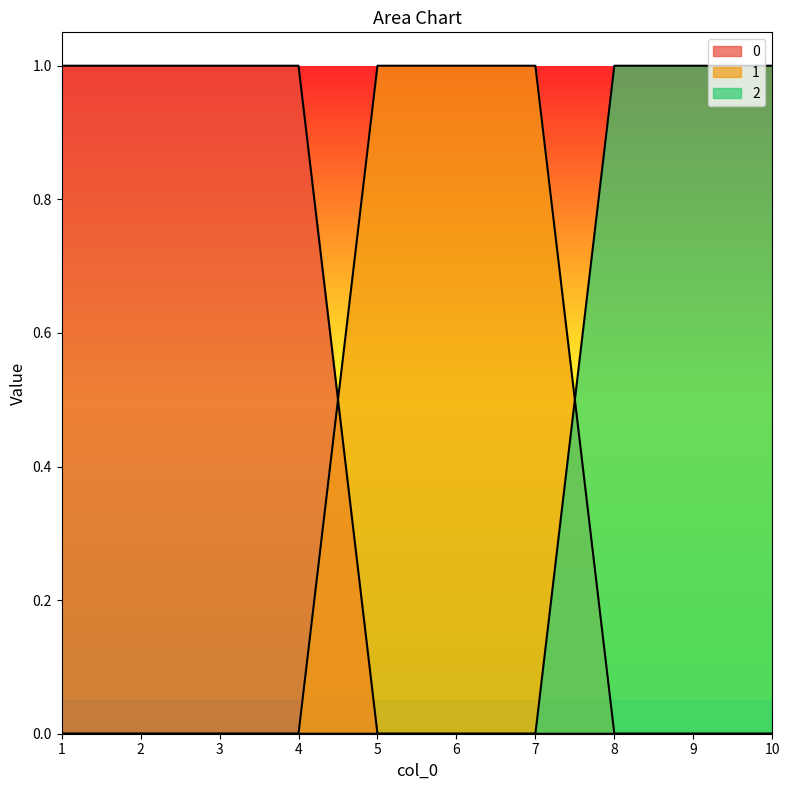

How many distinct data groups are displayed?

3